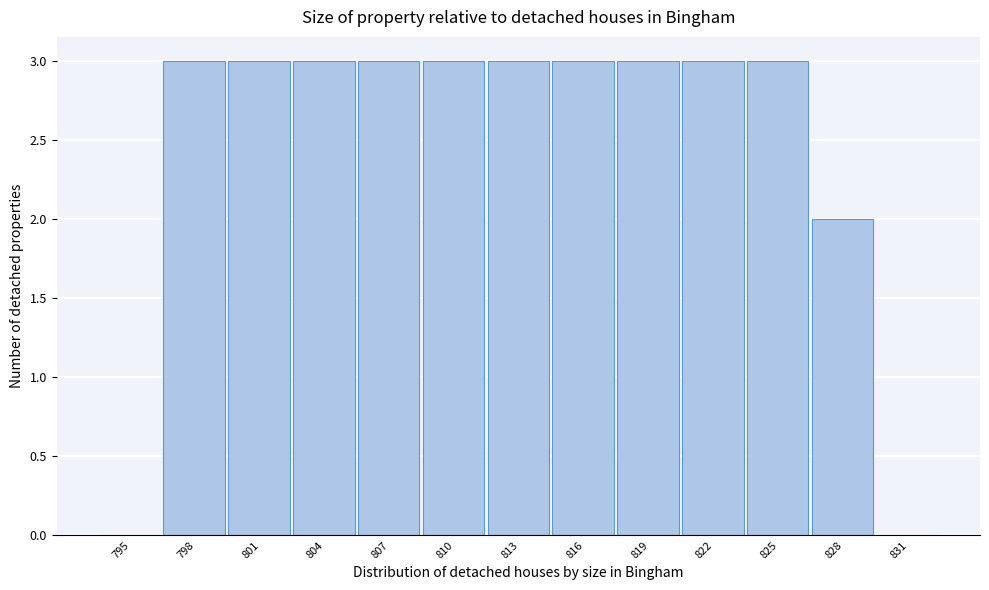

Reading right to left, extract all data points from this chart.

831=0	828=2	825=3	822=3	819=3	816=3	813=3	810=3	807=3	804=3	801=3	798=3	795=0